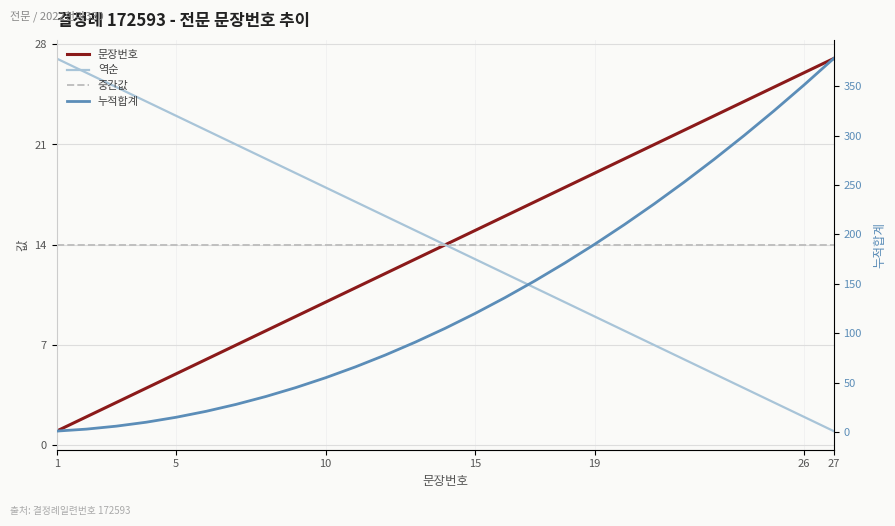

What is the sum of all 역순 values?

378